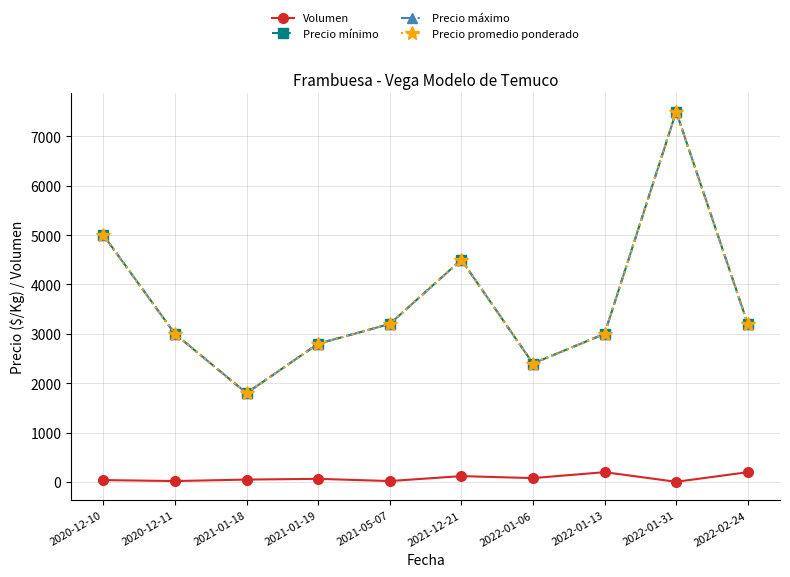

What is the difference between the maximum and minimum values in the Precio máximo series?

5700